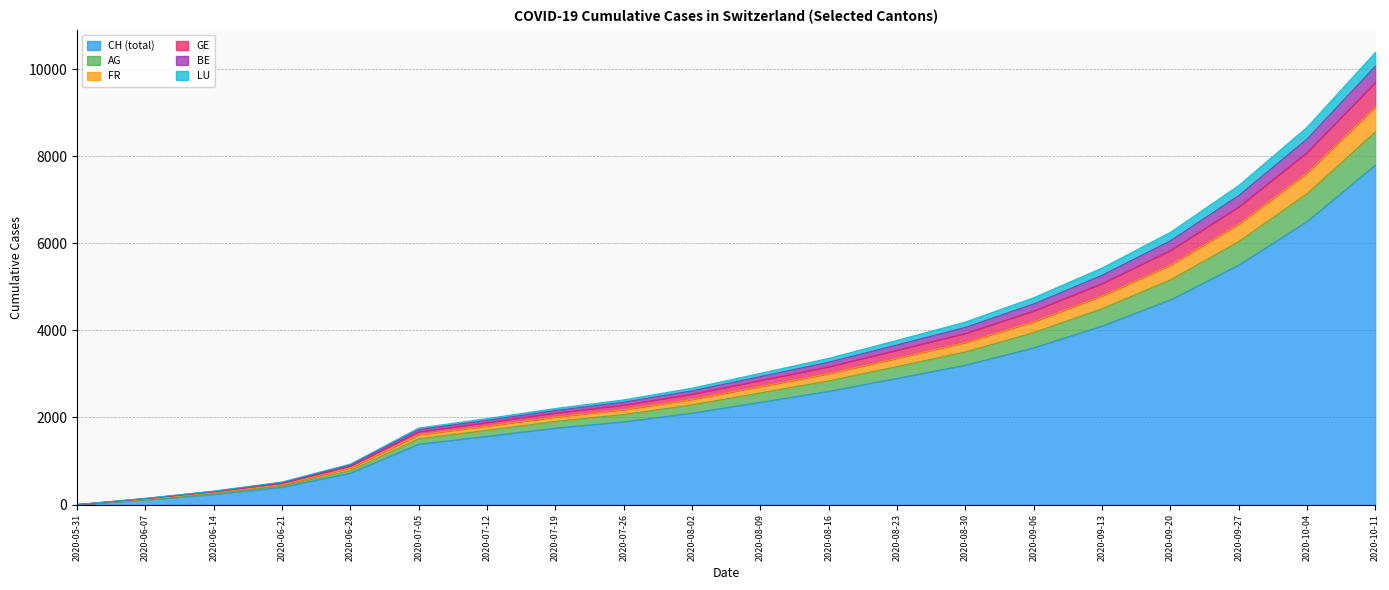

What position from the left is 2020-08-30?

14